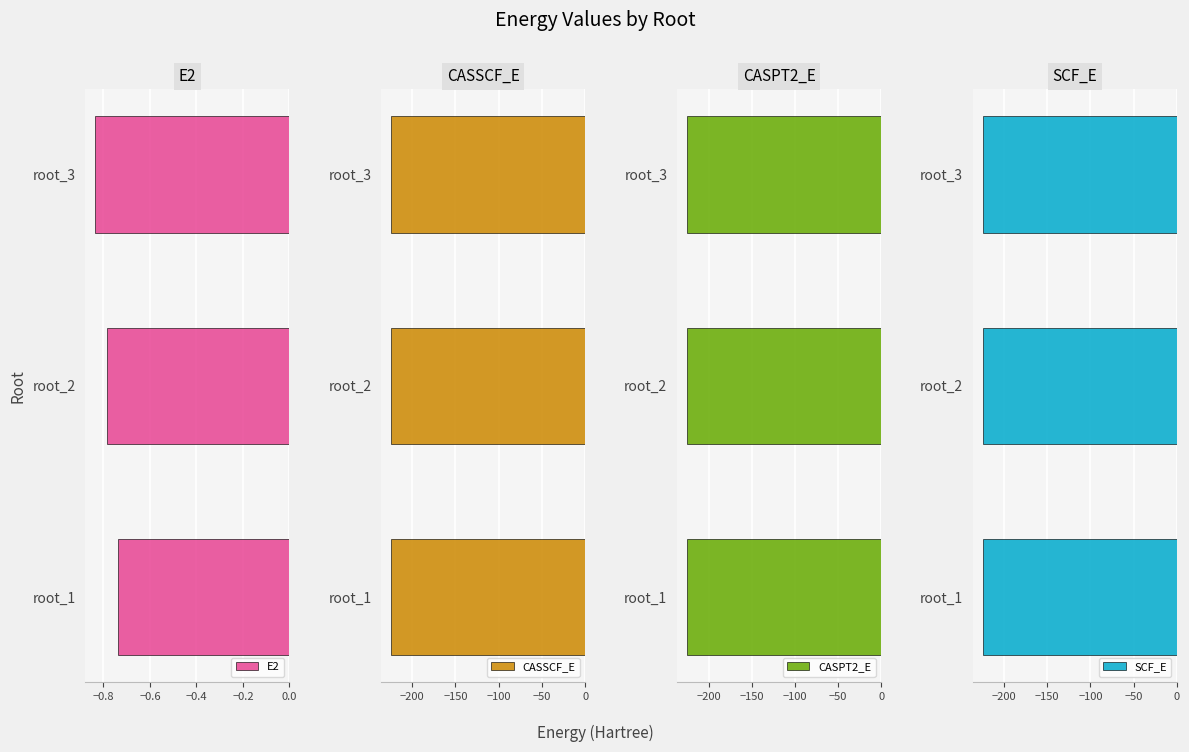

The value of E2 at root_2 is -1.1. True or false?

False